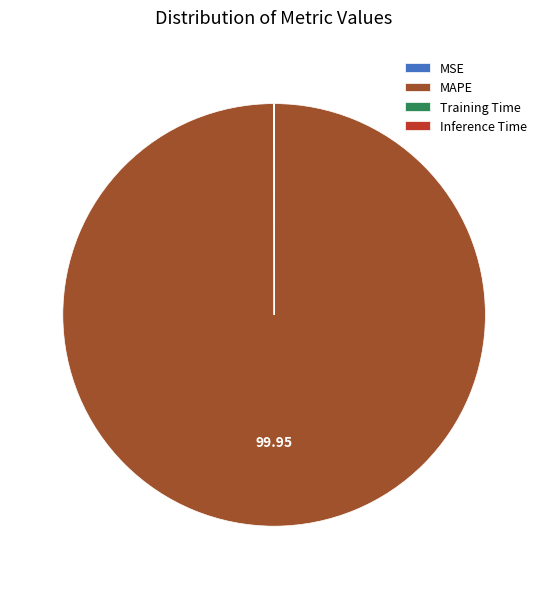

Which category has the biggest portion of the pie?

MAPE